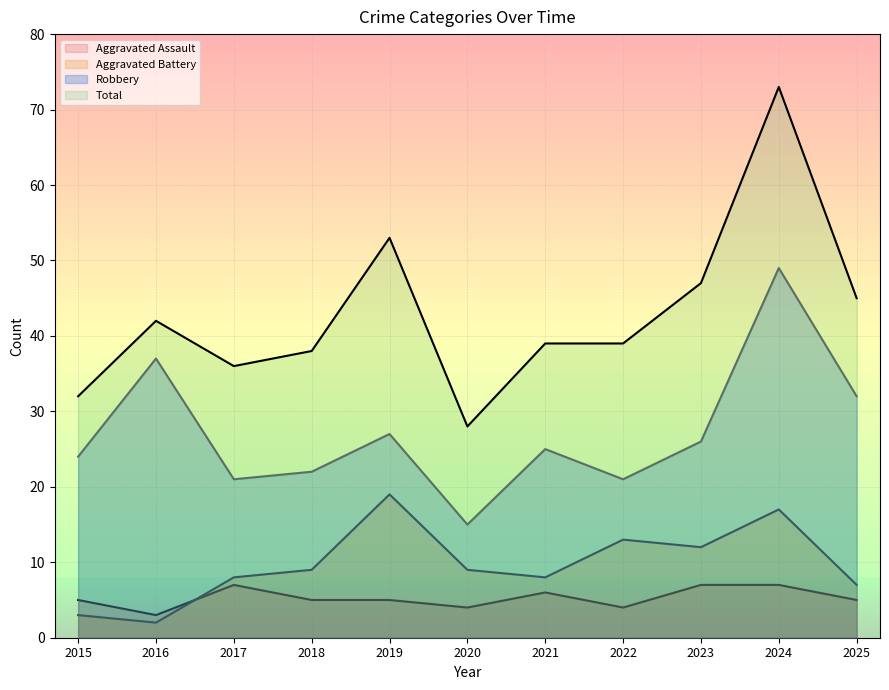

Which has a higher value, 2021 or 2023?

2023